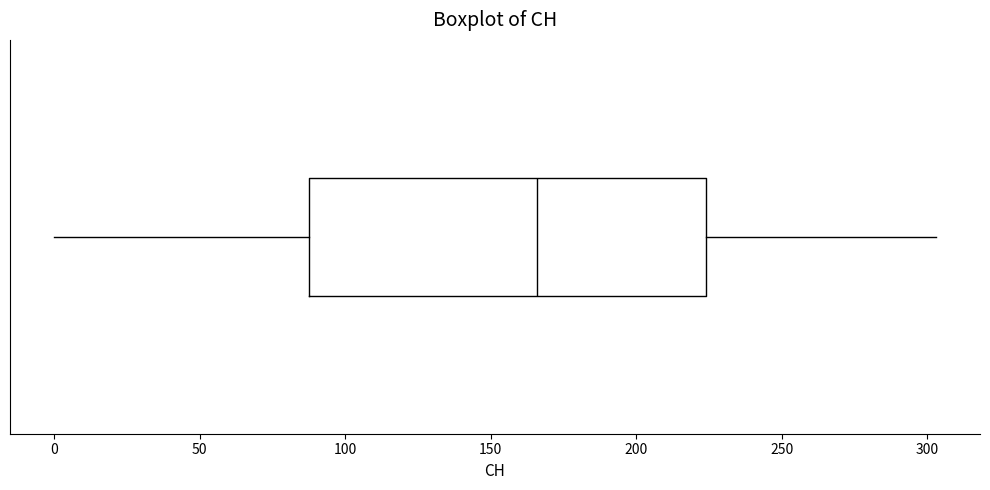

Transcribe this box plot: give where the median line is, the range the box spans, and where the two whiskers end, as read against the x-axis. The values are not printed on the chart, so give them approximately, as read against the axis.

median 165, box 90 to 225, whiskers 0 to 305